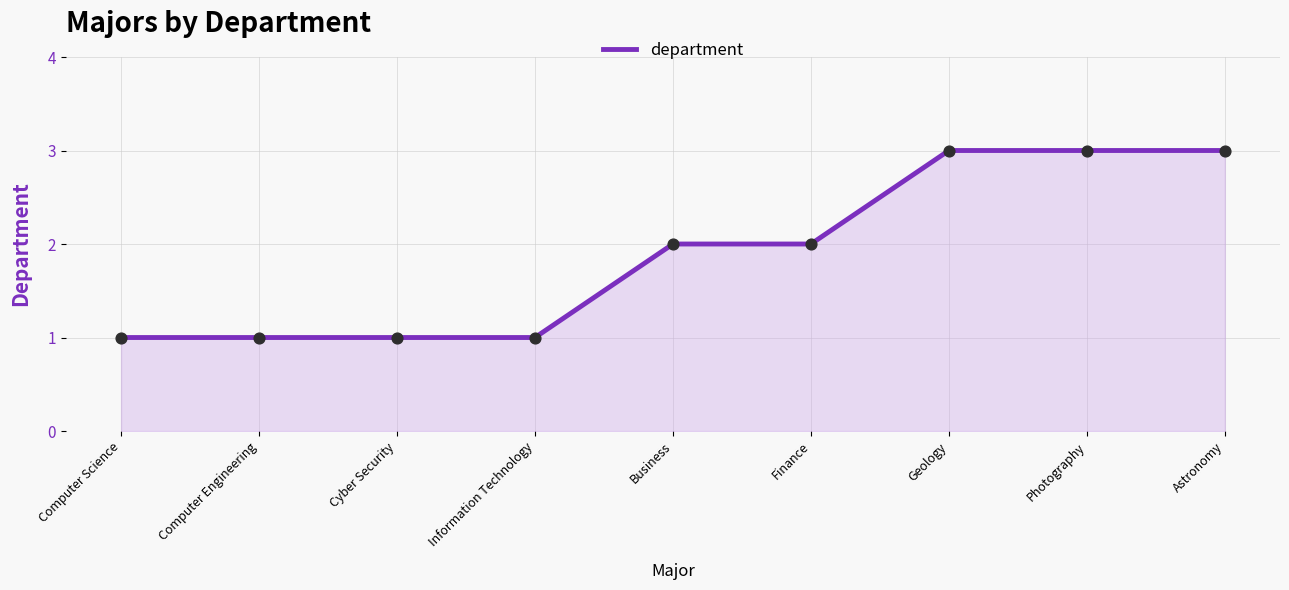

What is the ratio of the value at Geology to the value at Information Technology?

3.0